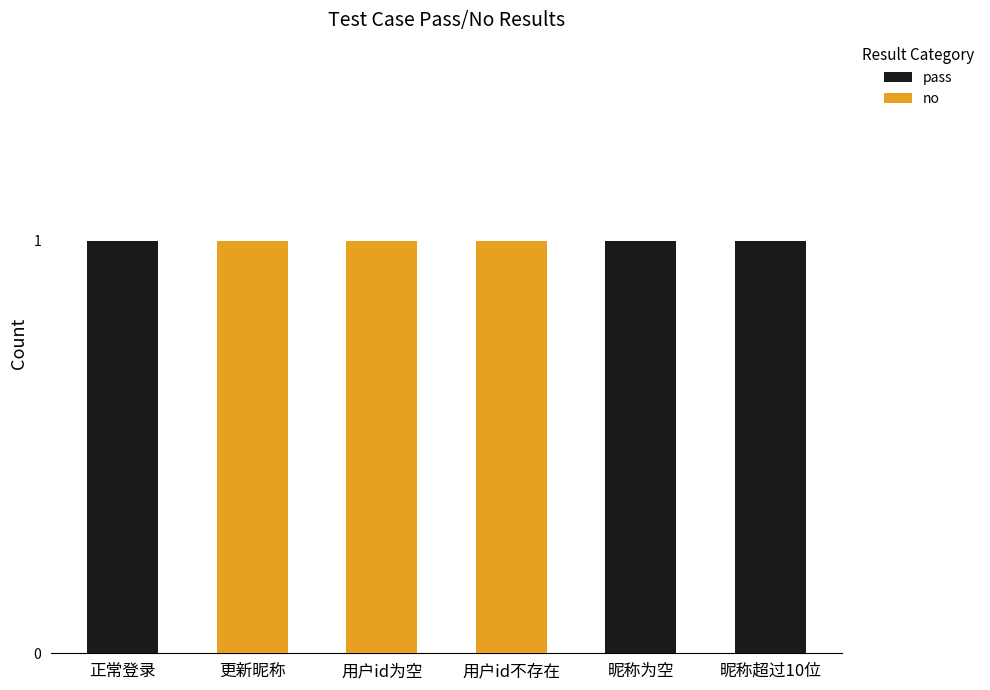

The pass series shows 1 at 昵称超过10位. True or false?

True